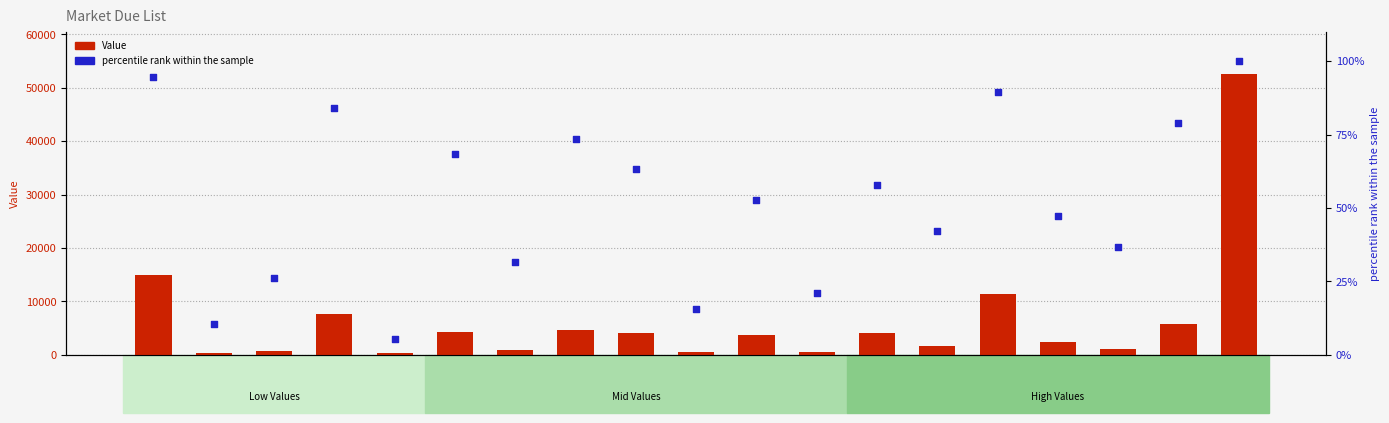

Is the value of Value at Koushik greater than the value of percentile rank within the sample at imran?

Yes